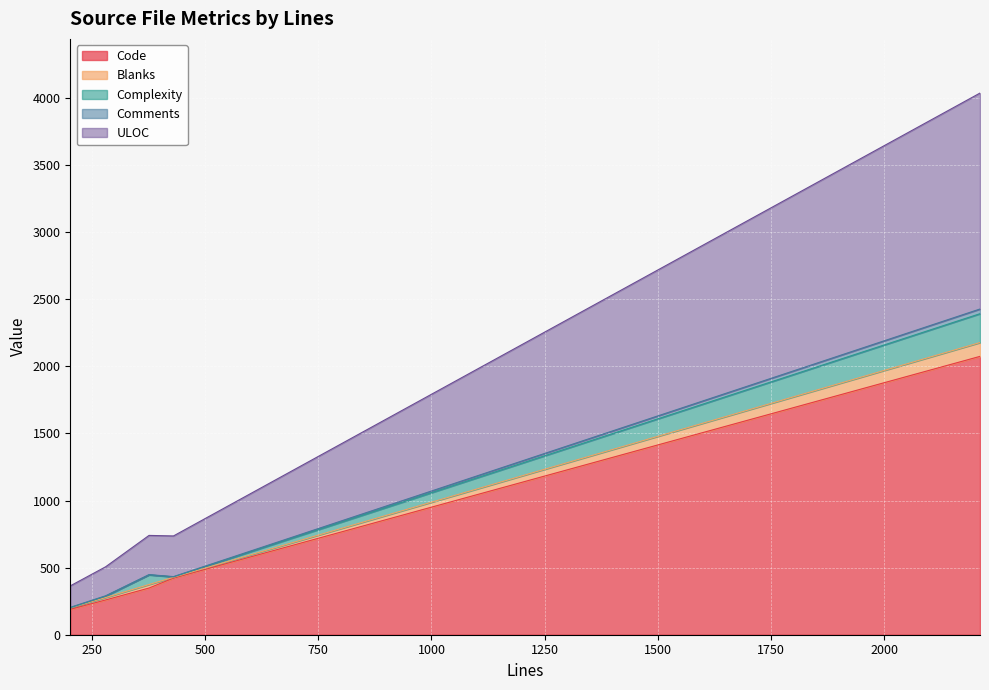

What is the highest value of the Code series?

2074